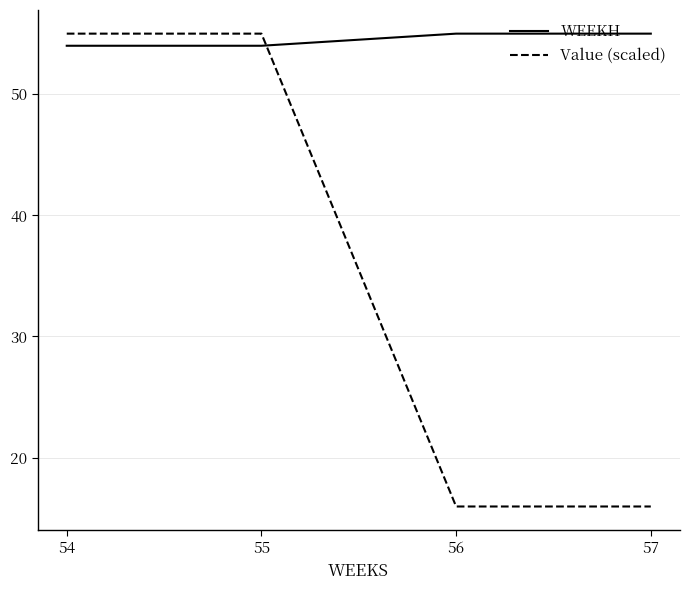

True or false: Value (scaled) has more than 2 points higher than both neighbors.

False